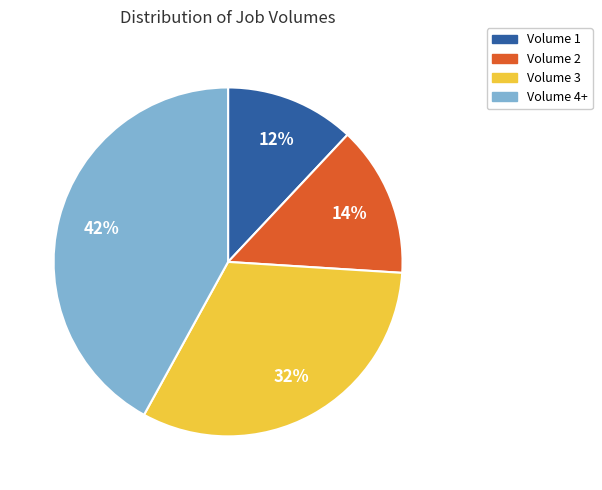

Is it true that Volume 2 is 14% of the pie?

True